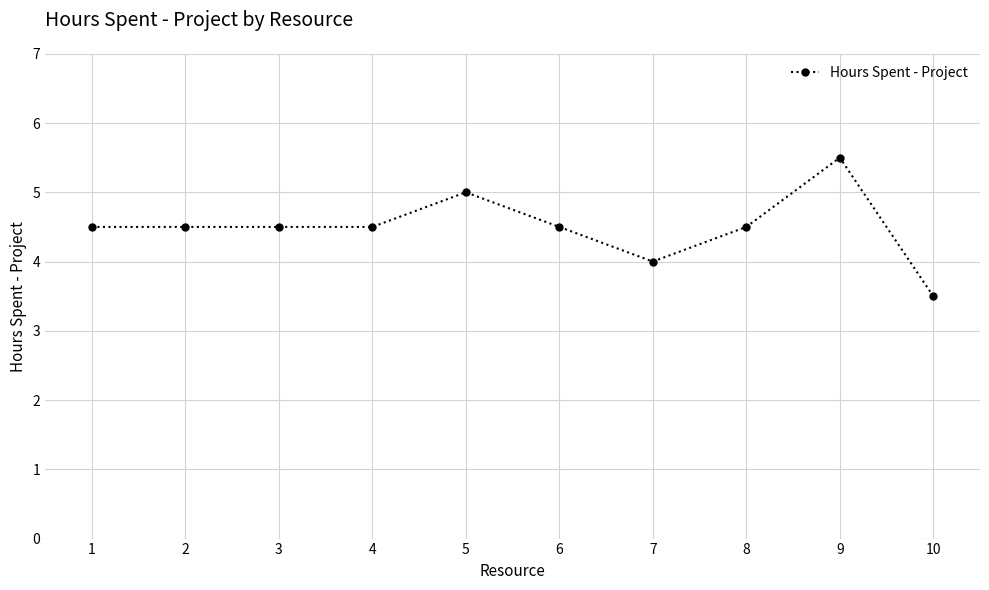

What is the difference between the values at 1 and 7?

0.5